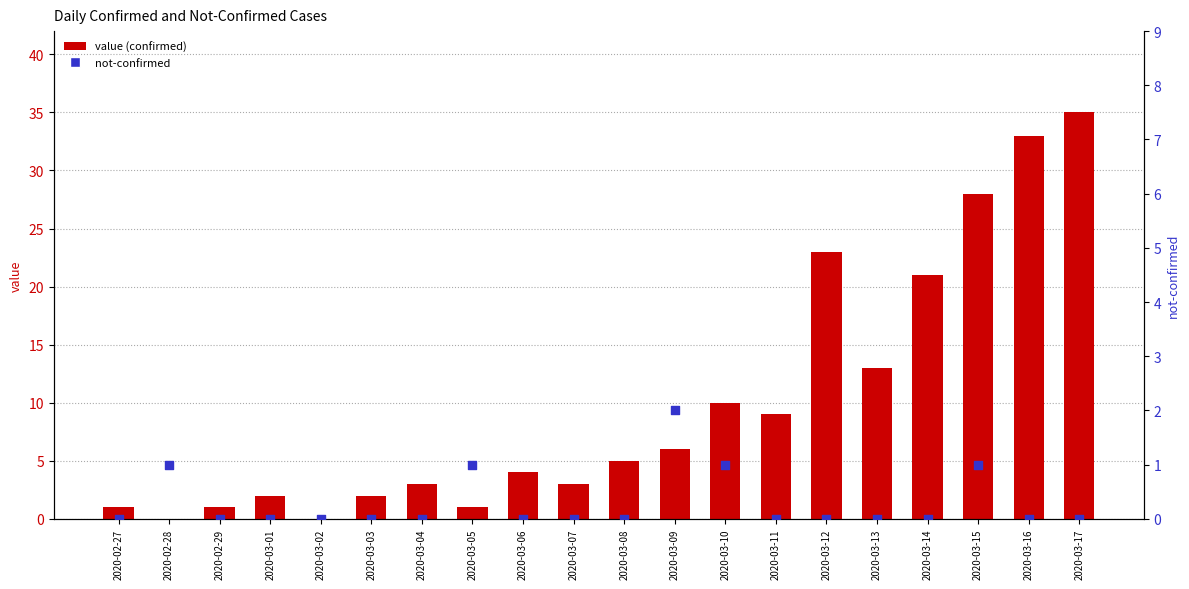

At which category is the sum across all series the highest?

2020-03-17